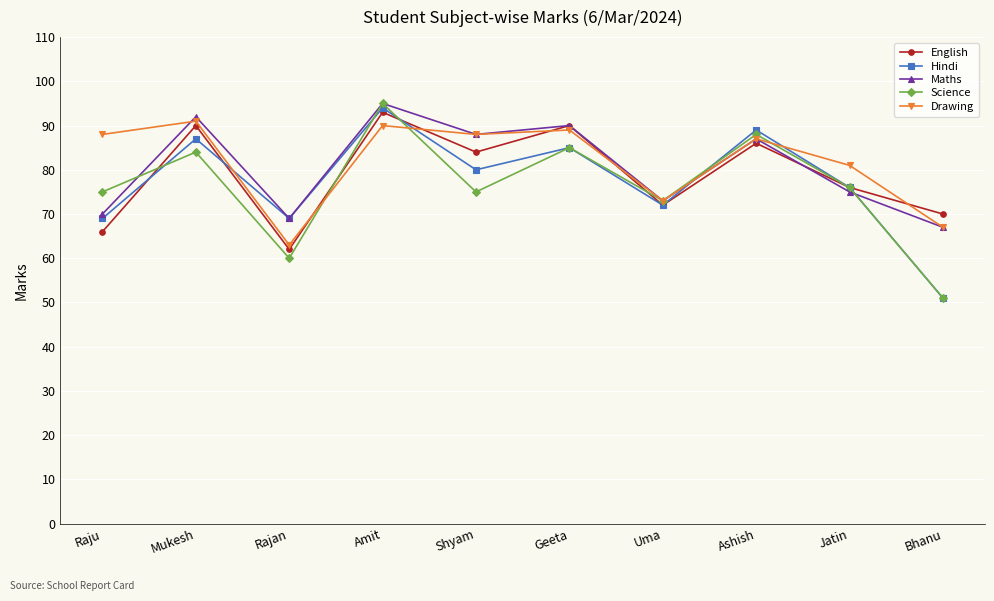

Reading right to left, extract all data points from this chart.

English: Bhanu=70	Jatin=76	Ashish=86	Uma=72	Geeta=90	Shyam=84	Amit=93	Rajan=62	Mukesh=90	Raju=66
Hindi: Bhanu=51	Jatin=76	Ashish=89	Uma=72	Geeta=85	Shyam=80	Amit=94	Rajan=69	Mukesh=87	Raju=69
Maths: Bhanu=67	Jatin=75	Ashish=87	Uma=73	Geeta=90	Shyam=88	Amit=95	Rajan=69	Mukesh=92	Raju=70
Science: Bhanu=51	Jatin=76	Ashish=88	Uma=73	Geeta=85	Shyam=75	Amit=95	Rajan=60	Mukesh=84	Raju=75
Drawing: Bhanu=67	Jatin=81	Ashish=87	Uma=73	Geeta=89	Shyam=88	Amit=90	Rajan=63	Mukesh=91	Raju=88